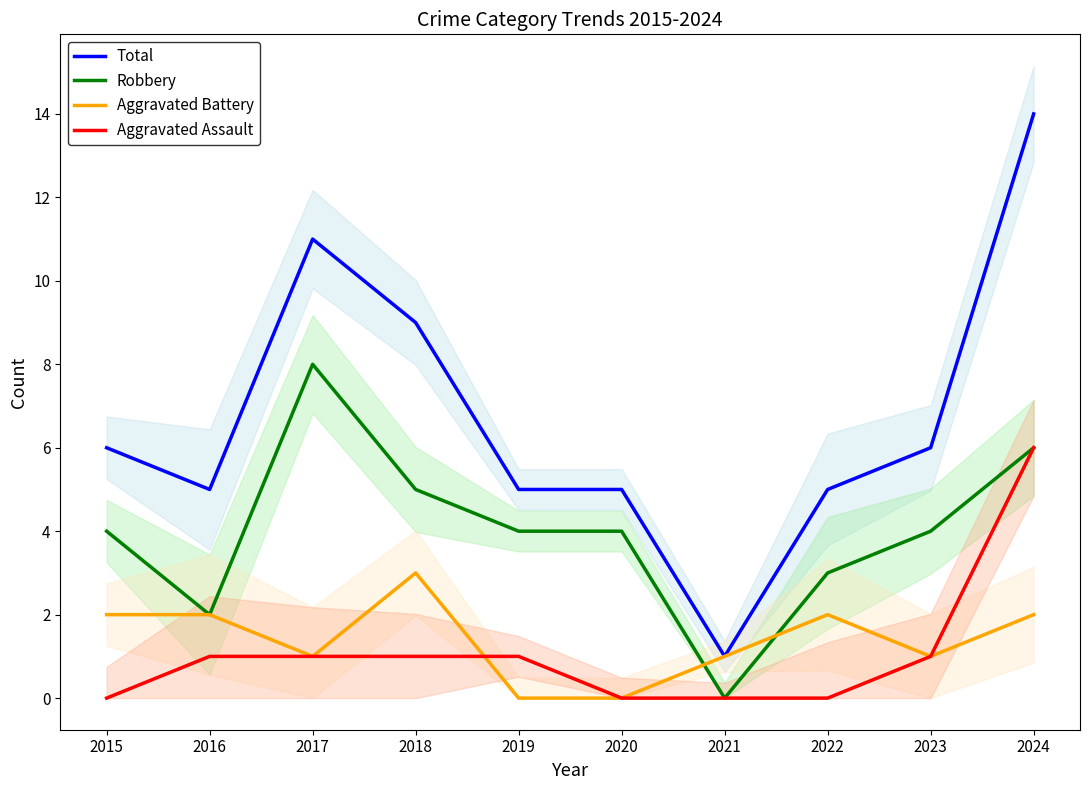

What is the average value of the Total series?

7